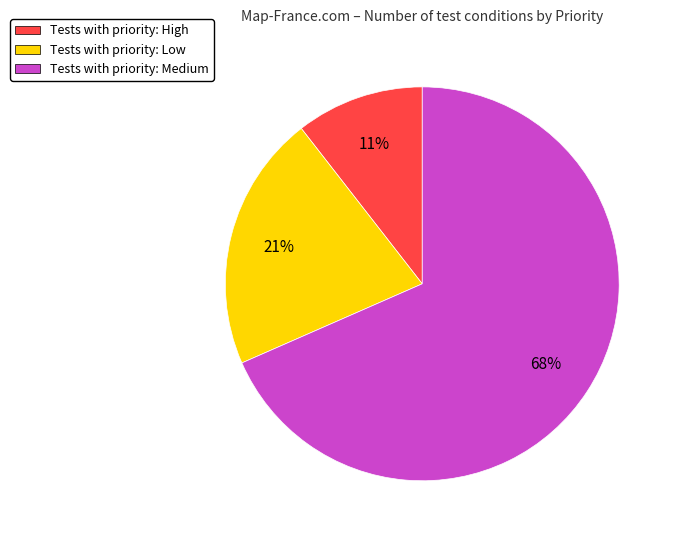

Is there a majority slice in this chart?

Yes